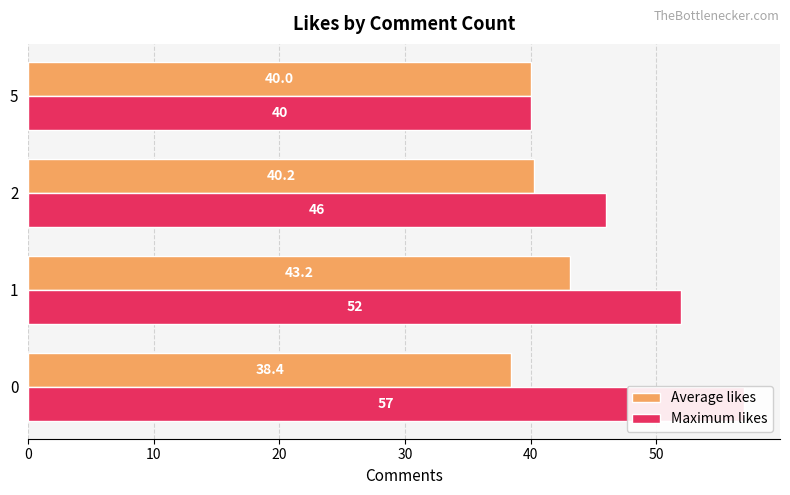

What is the value of the Maximum likes bar at the 1st from the left?

57.0